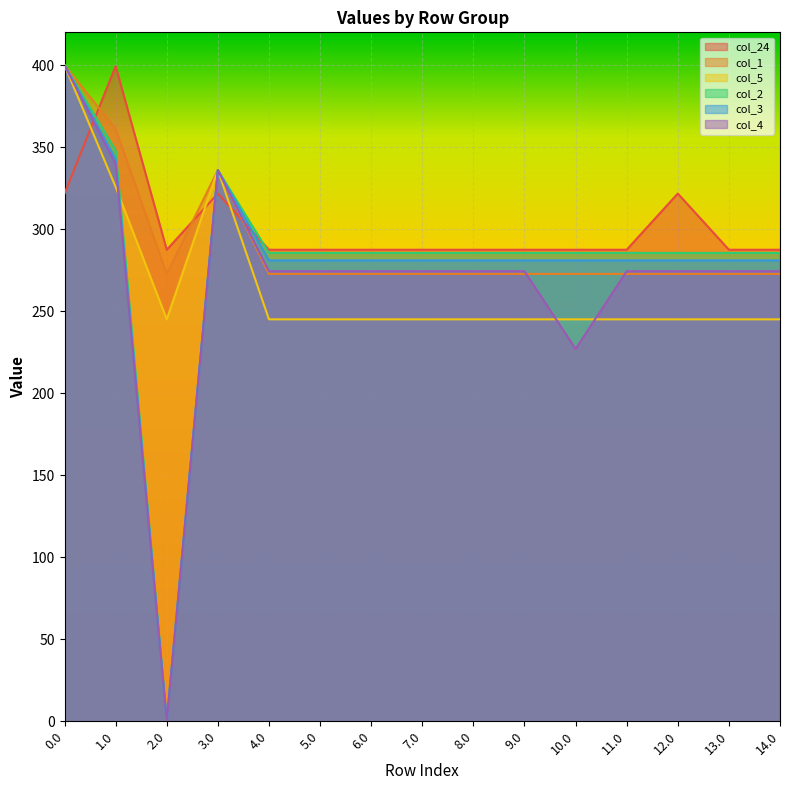

Reading left to right, extract all data points from this chart.

col_24: 321.7	399.4	287.5	321.7	287.5	287.5	287.5	287.5	287.5	287.5	287.5	287.5	321.7	287.5	287.5
col_1: 400.0	361.1	272.7	336.0	272.7	272.7	272.7	272.7	272.7	272.7	272.7	272.7	272.7	272.7	272.7
col_5: 400.0	325.7	245.0	336.0	245.0	245.0	245.0	245.0	245.0	245.0	245.0	245.0	245.0	245.0	245.0
col_2: 400.0	347.9	0.0	336.0	285.5	285.5	285.5	285.5	285.5	285.5	285.5	285.5	285.5	285.5	285.5
col_3: 400.0	342.7	0.0	336.0	281.0	281.0	281.0	281.0	281.0	281.0	281.0	281.0	281.0	281.0	281.0
col_4: 400.0	339.6	0.0	336.0	274.4	274.4	274.4	274.4	274.4	274.4	227.0	274.4	274.4	274.4	274.4